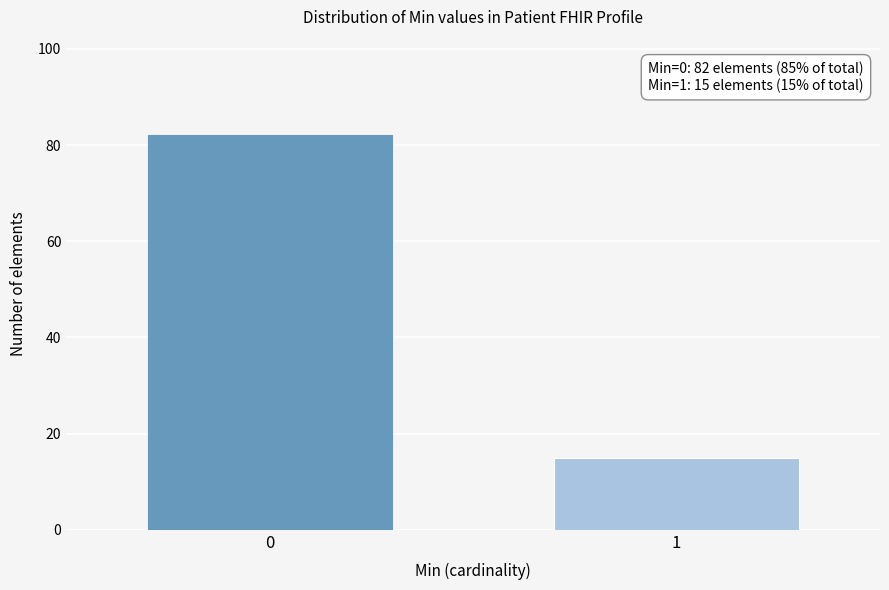

Reading right to left, transcribe all the data shown in this chart.

15	82